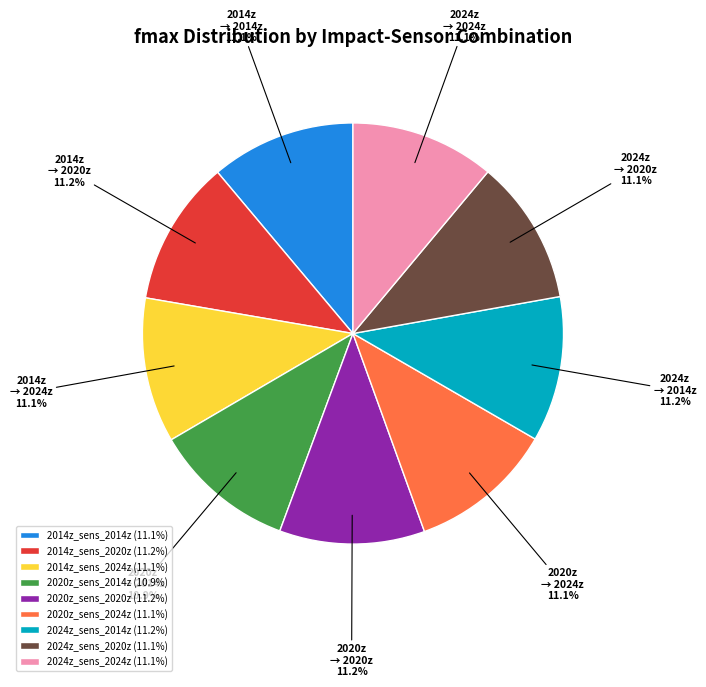

Is 2014z_sens_2014z the majority of the pie?

No